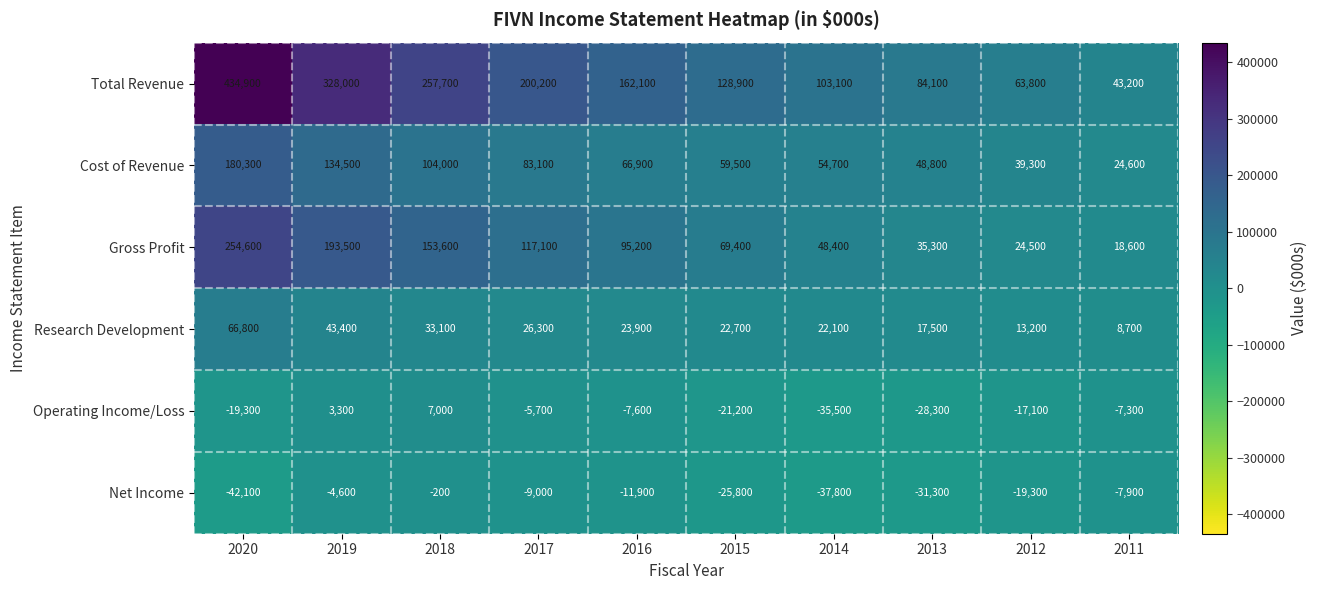

What is the difference between the highest and lowest values at 2019?

332600